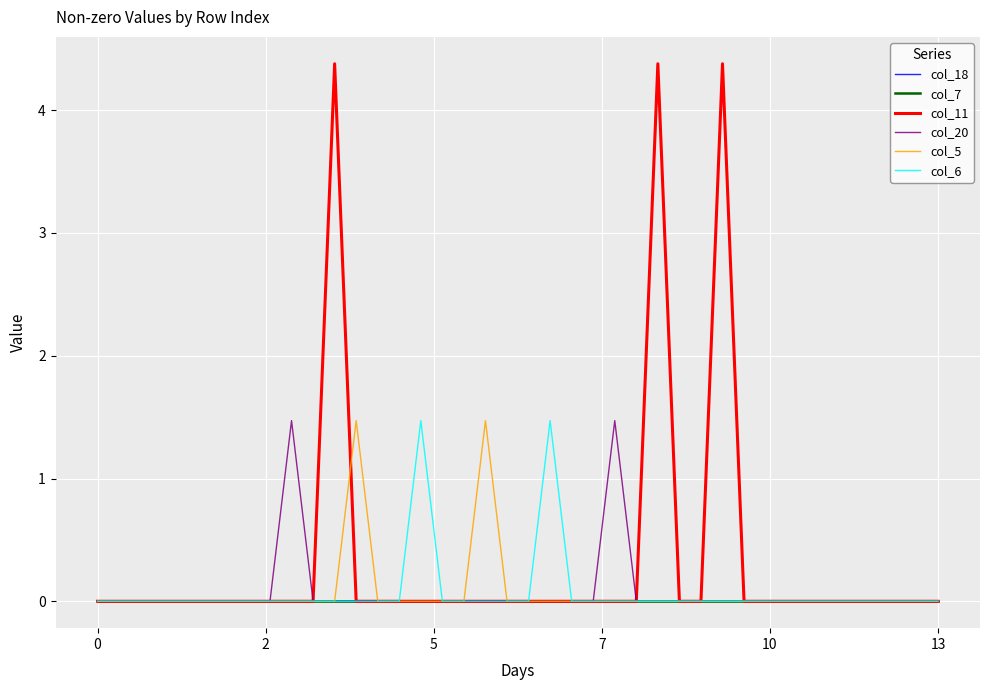

List the series in order of their peak value, lowest first.

col_18, col_7, col_6, col_20, col_5, col_11